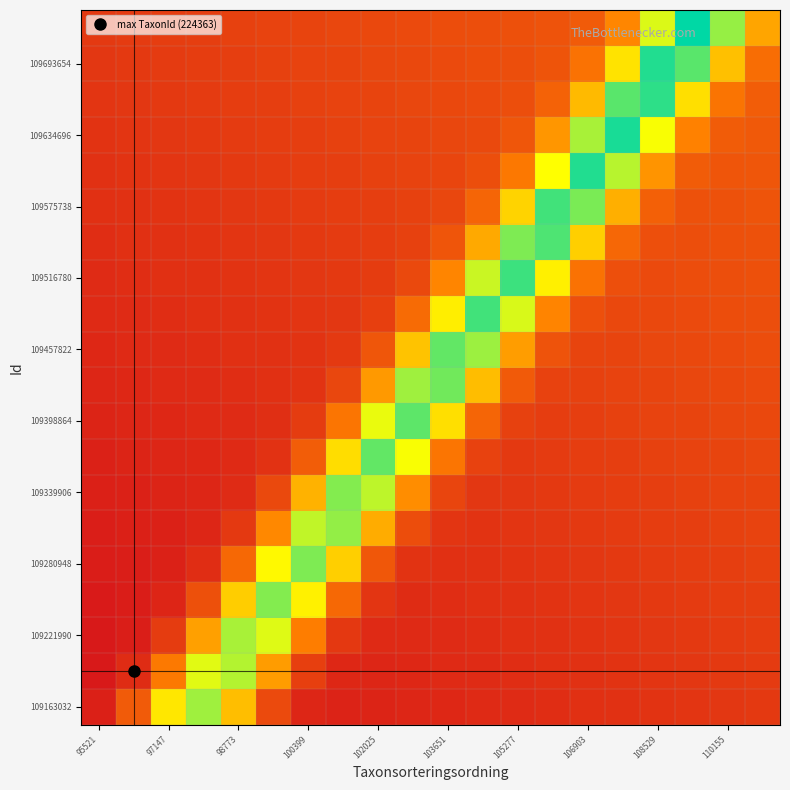

Count the number of categories in the chart.

20